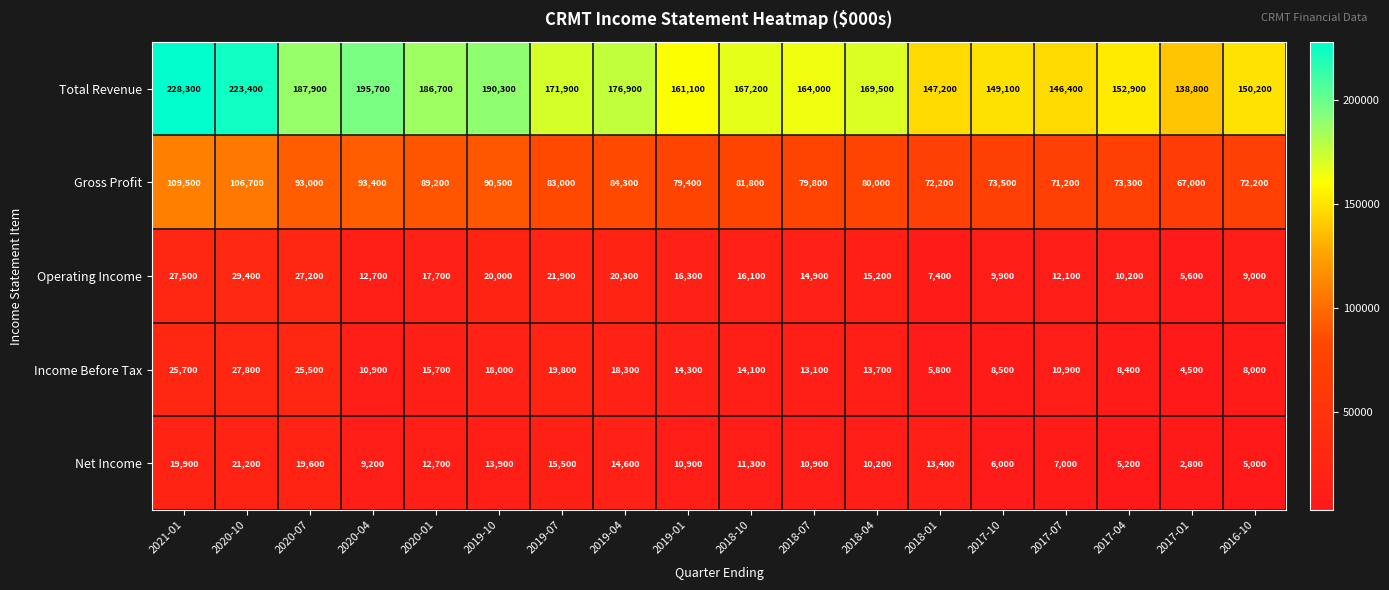

What is the greatest value displayed?

228300